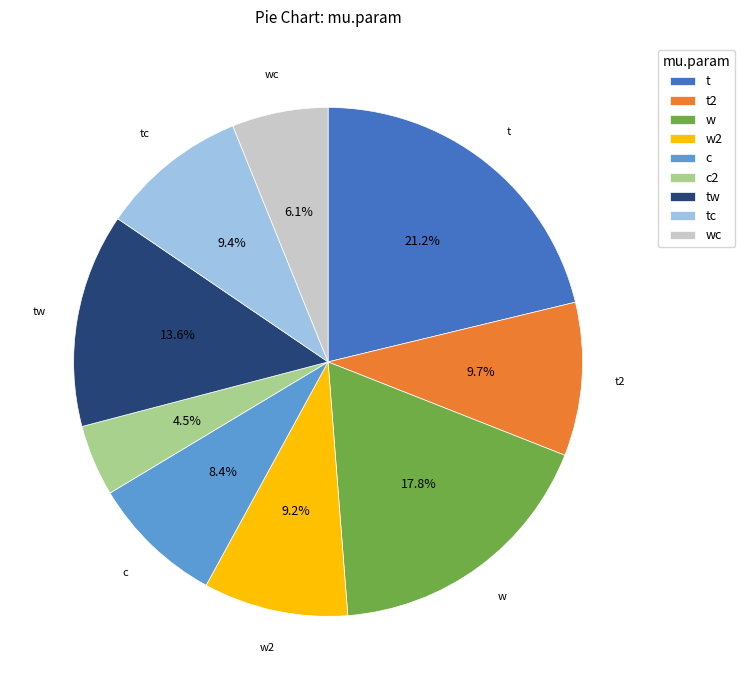

What percentage is NOT represented by t?

78.8%